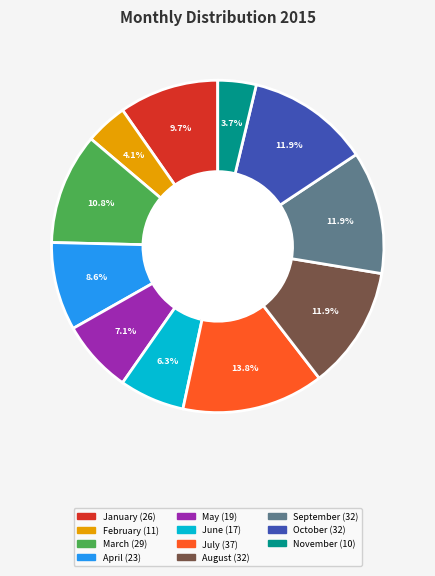

Count the number of slices in the pie.

11